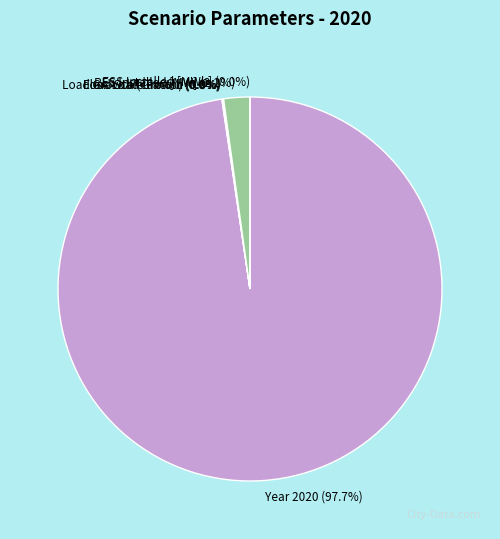

Which has a higher value, Year 2020 or RES Installed [MW]?

Year 2020